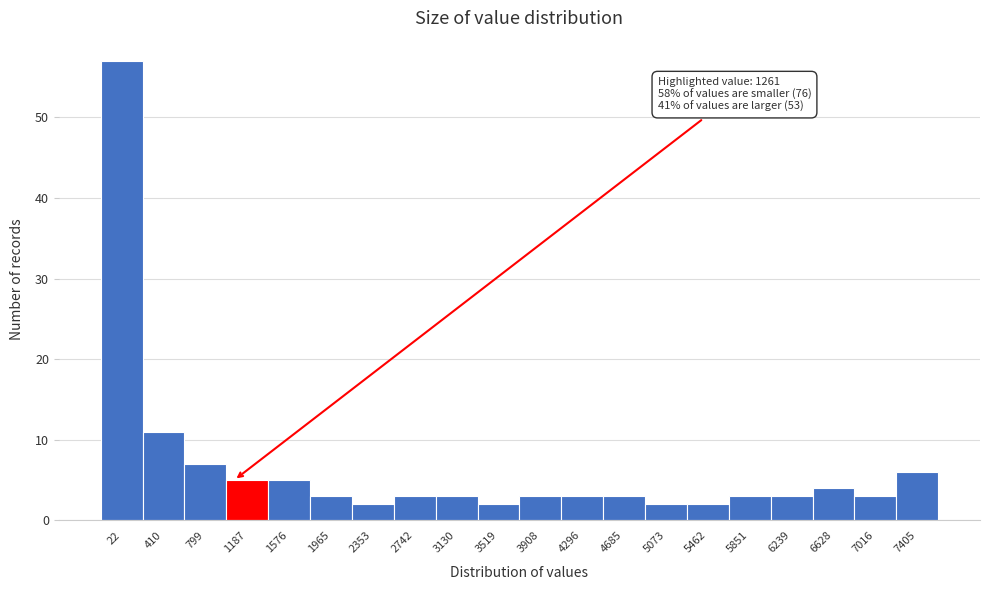

Reading left to right, list all the values displayed in this chart.

22=57	410=11	799=7	1187=5	1576=5	1965=3	2353=2	2742=3	3130=3	3519=2	3908=3	4296=3	4685=3	5073=2	5462=2	5851=3	6239=3	6628=4	7016=3	7405=6